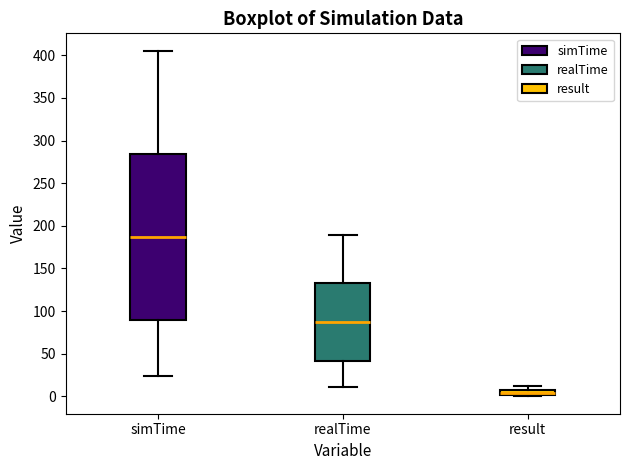

Where is the lower edge of the box for result on the y-axis? The values are not printed on the chart, so give them approximately, as read against the axis.

0